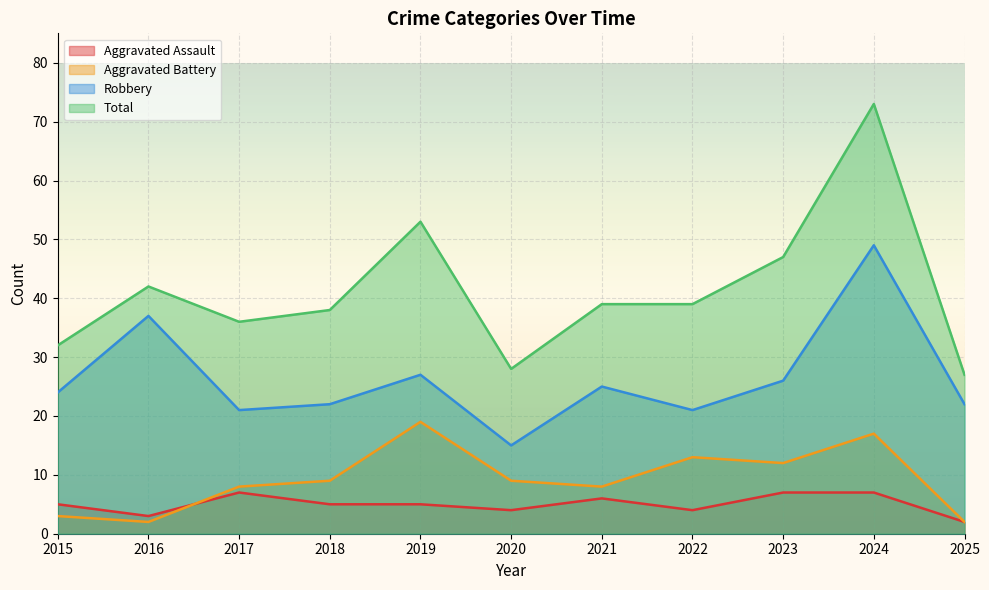

List the labels in order of Aggravated Assault value, largest first.

2017, 2023, 2024, 2021, 2015, 2018, 2019, 2020, 2022, 2016, 2025